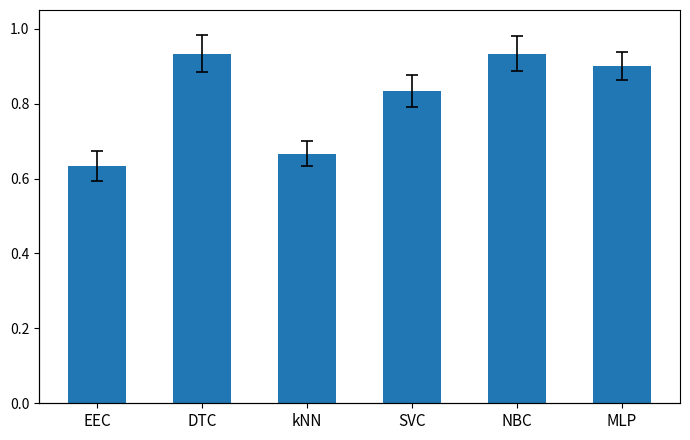

What is the maximum value shown in the chart?

0.9